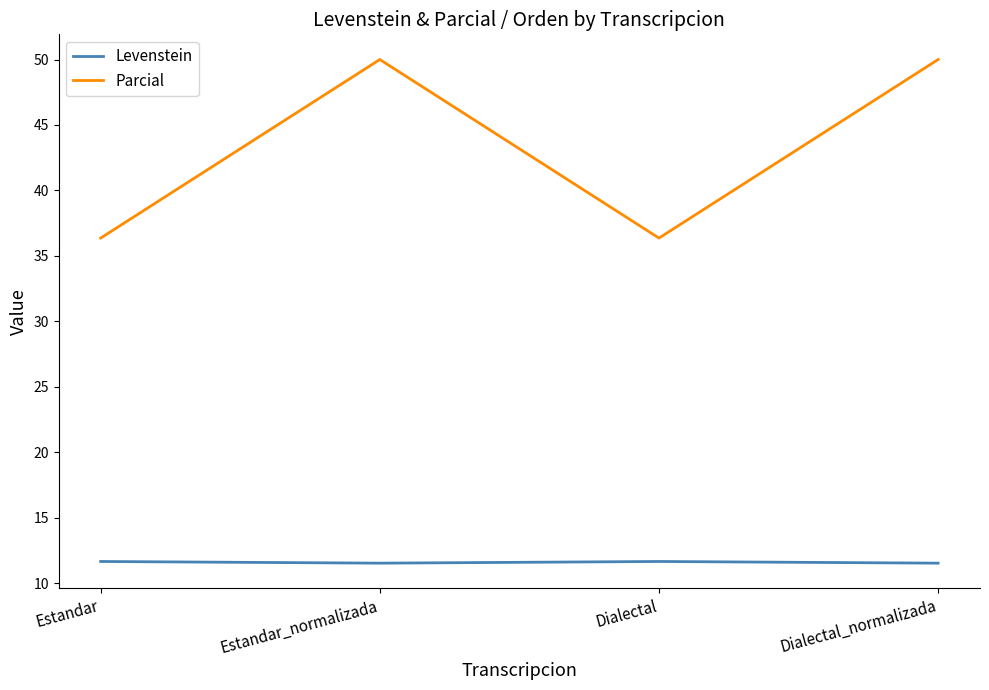

What is the lowest value of the Levenstein series?

11.5